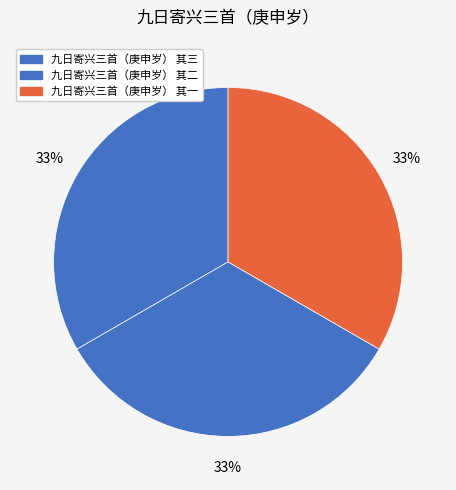

How many slices are in this pie chart?

3